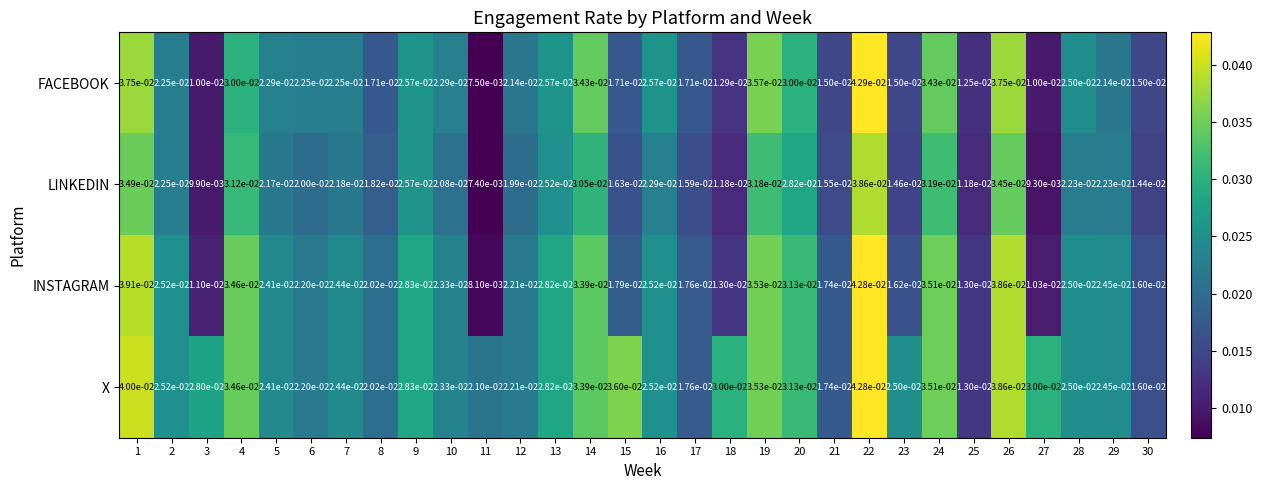

At how many categories does at least one series exceed 0?

30